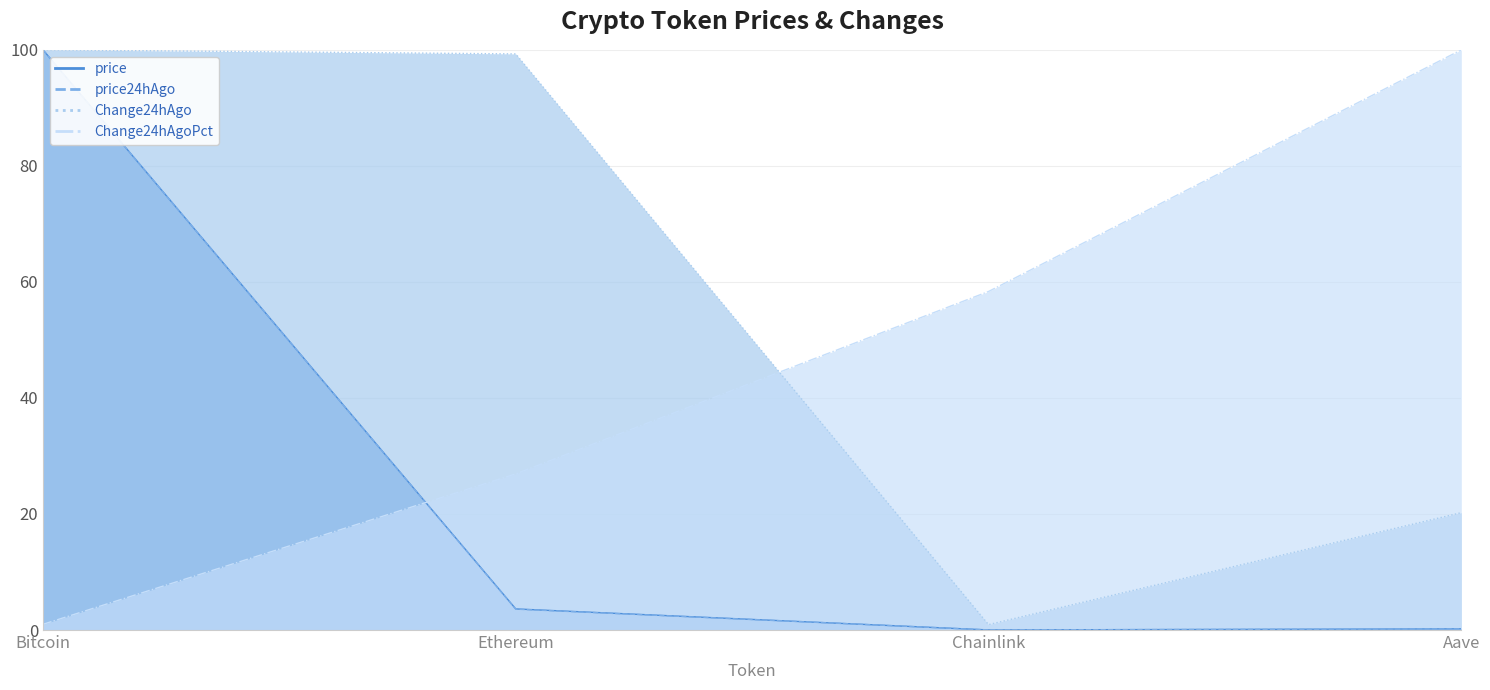

True or false: price and Change24hAgo cross at least once.

False